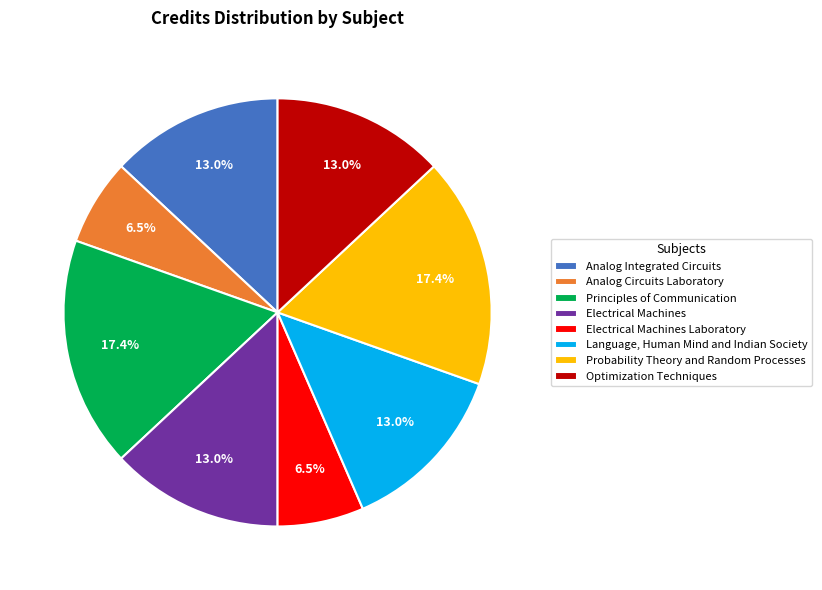

What is the ratio of the value at Language, Human Mind and Indian Society to the value at Electrical Machines Laboratory?

2.0